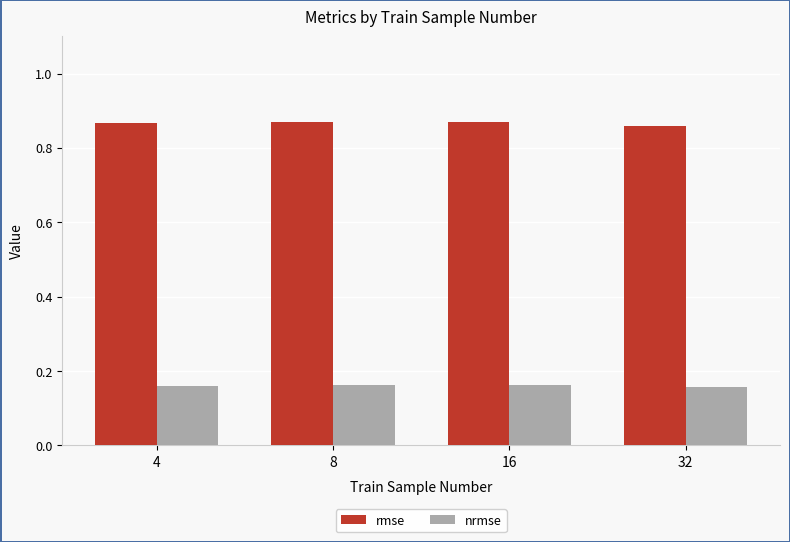

Which series has the largest range (max minus min)?

rmse